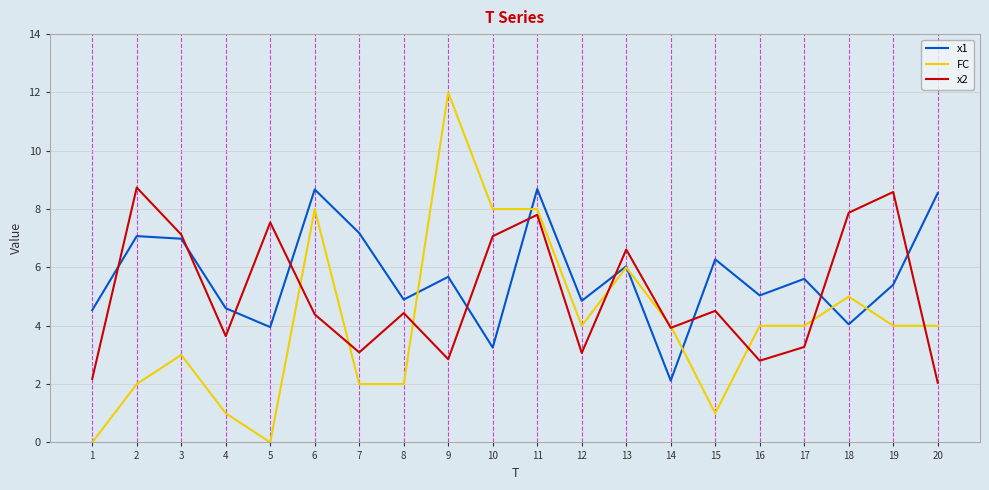

After their last crossing, which series has the higher values: x2 or FC?

FC